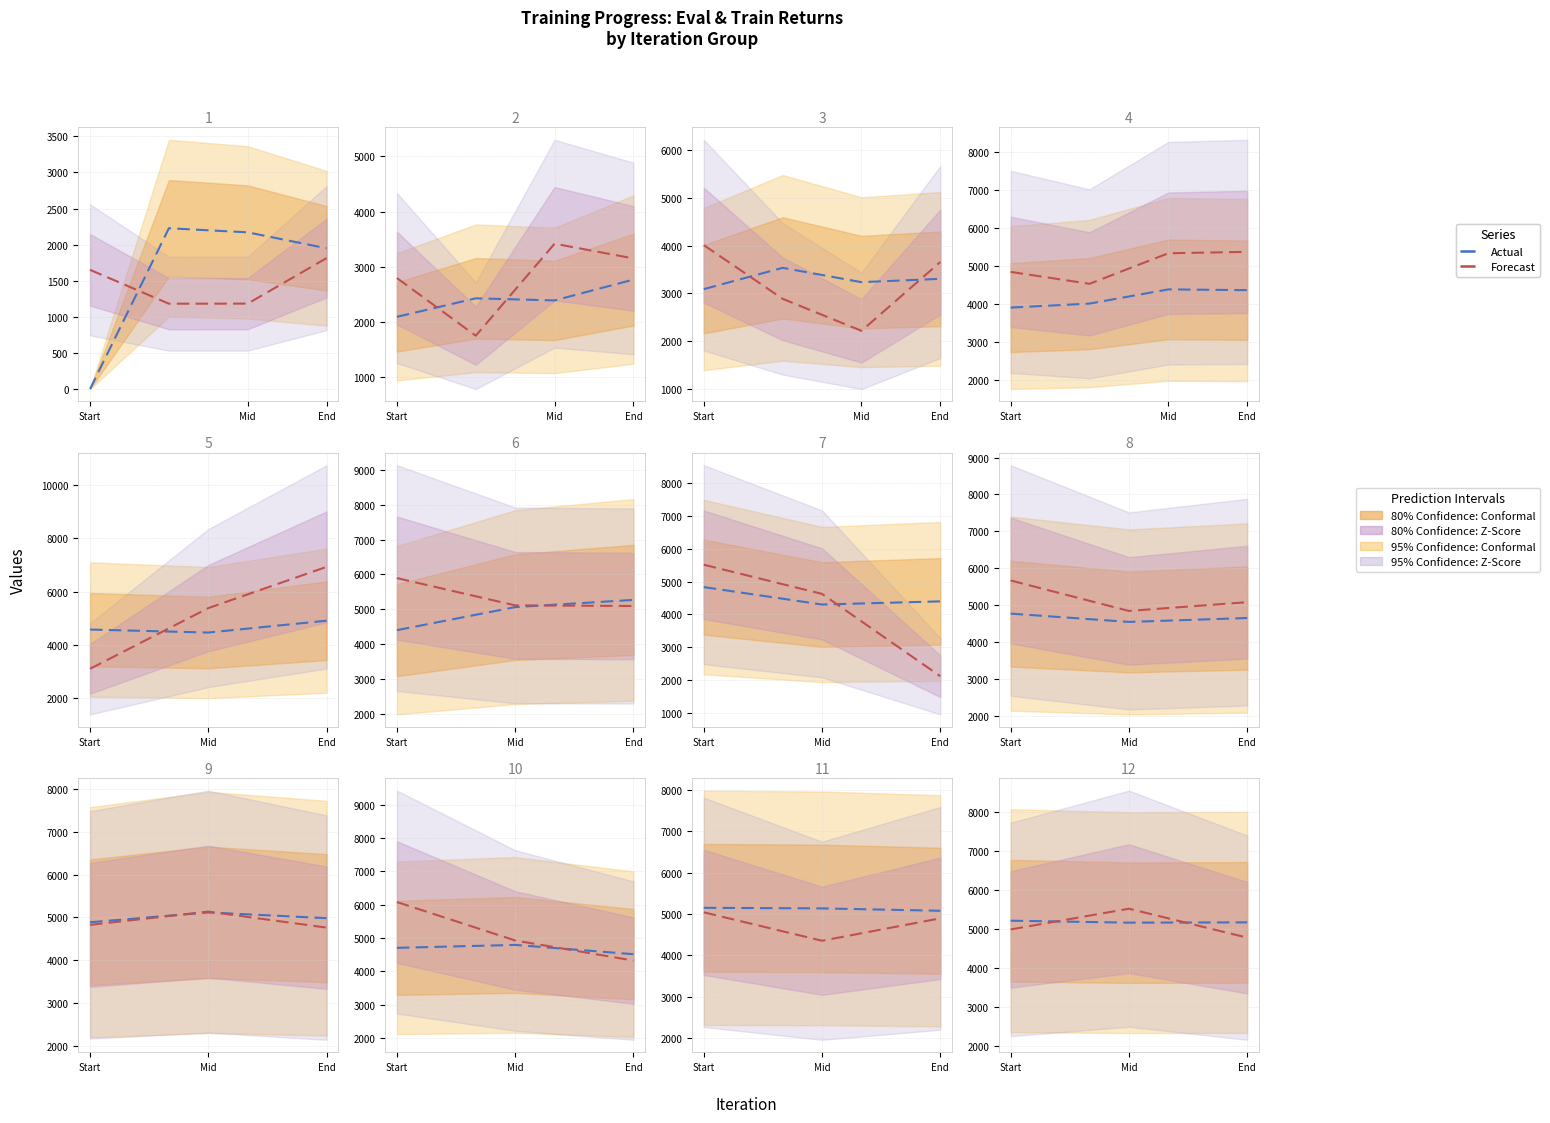

What is the total value across all series at Mid?

10668.0